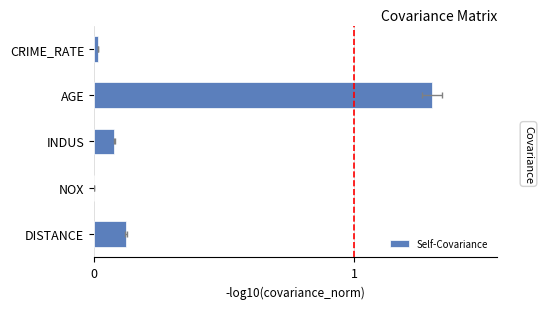

True or false: the data shows 0.0 at NOX.

False